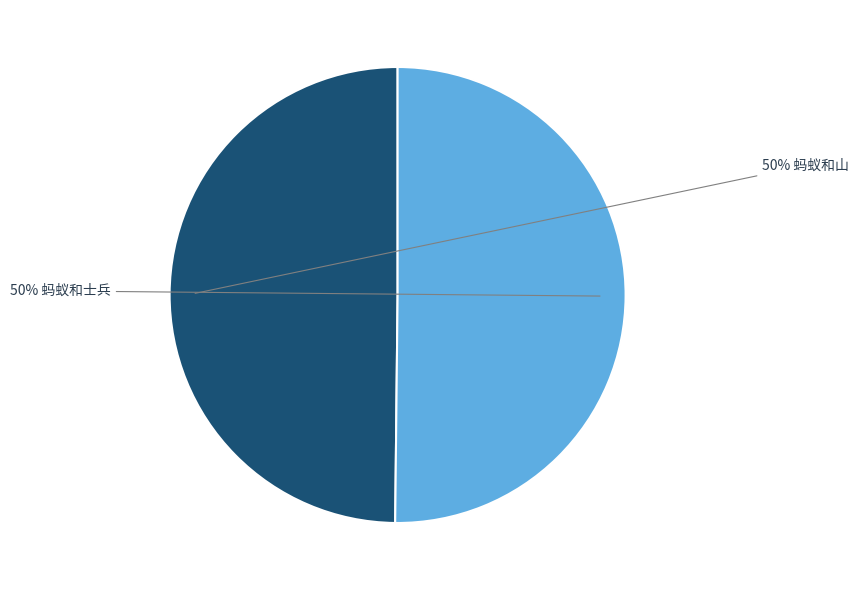

To the nearest percent, what is the average slice percentage?

50%